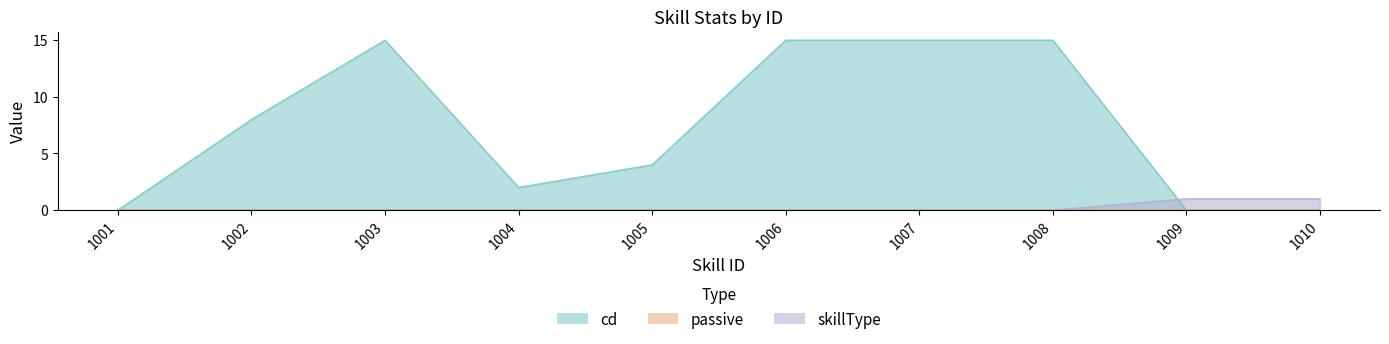

Reading left to right, list all the values displayed in this chart.

cd: 1001=0	1002=8	1003=15	1004=2	1005=4	1006=15	1007=15	1008=15	1009=0	1010=0
skillType: 1001=0	1002=0	1003=0	1004=0	1005=0	1006=0	1007=0	1008=0	1009=1	1010=1